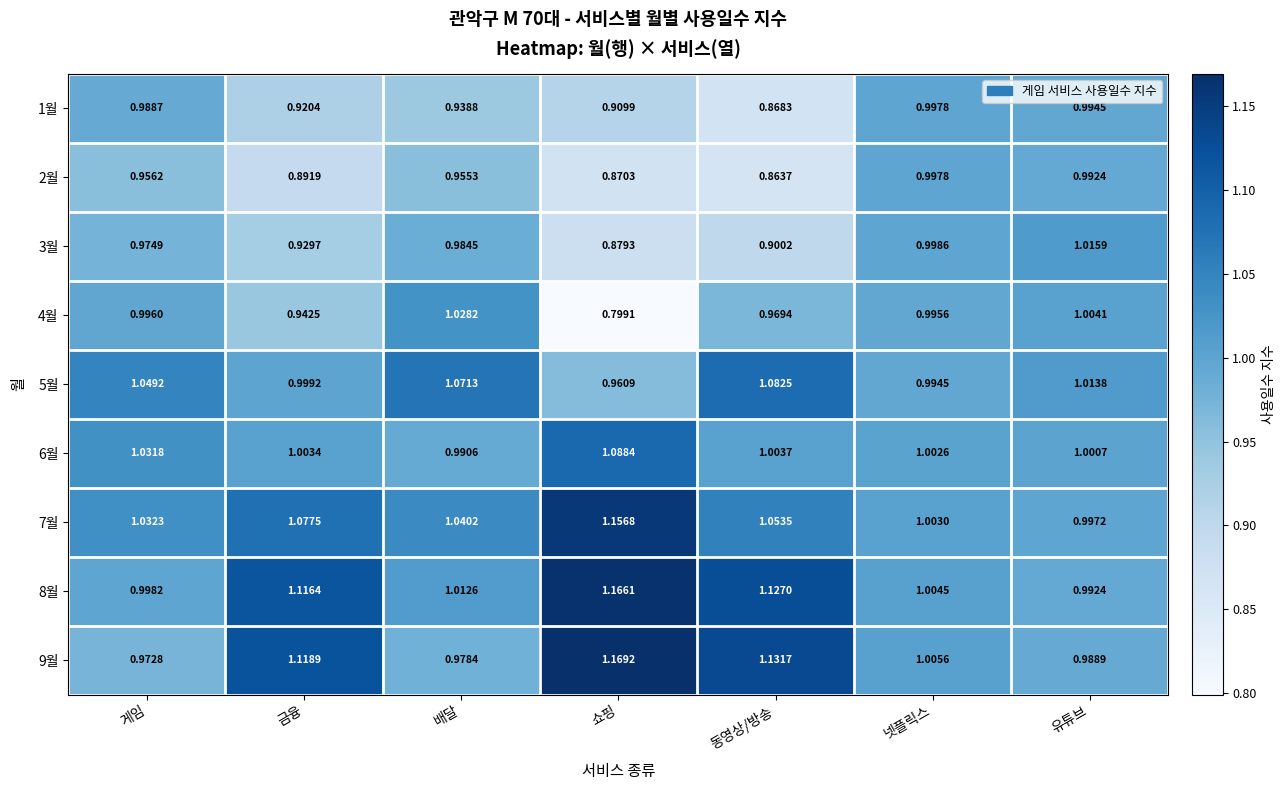

At which category does the chart reach its minimum across all series?

쇼핑